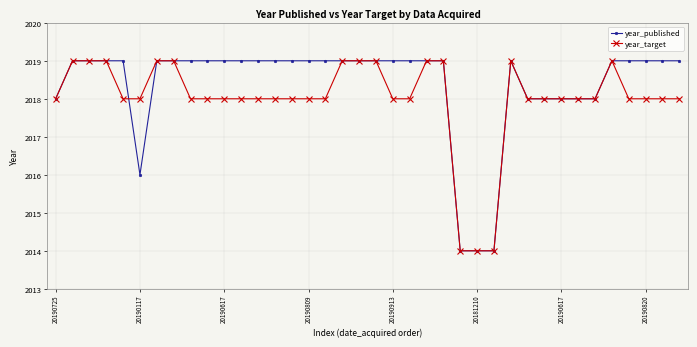

What is the lowest value of the year_published series?

2014